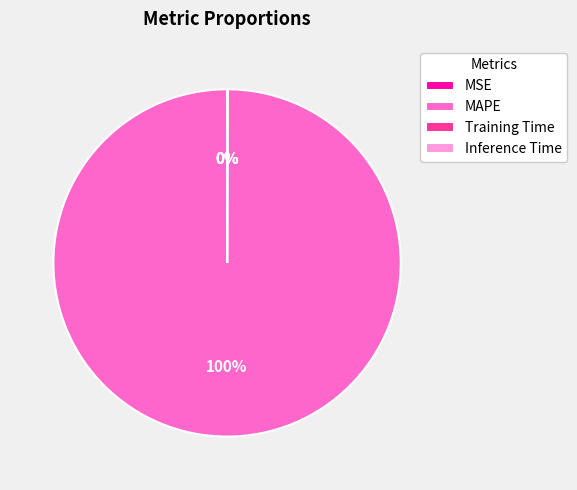

What is the majority slice?

MAPE